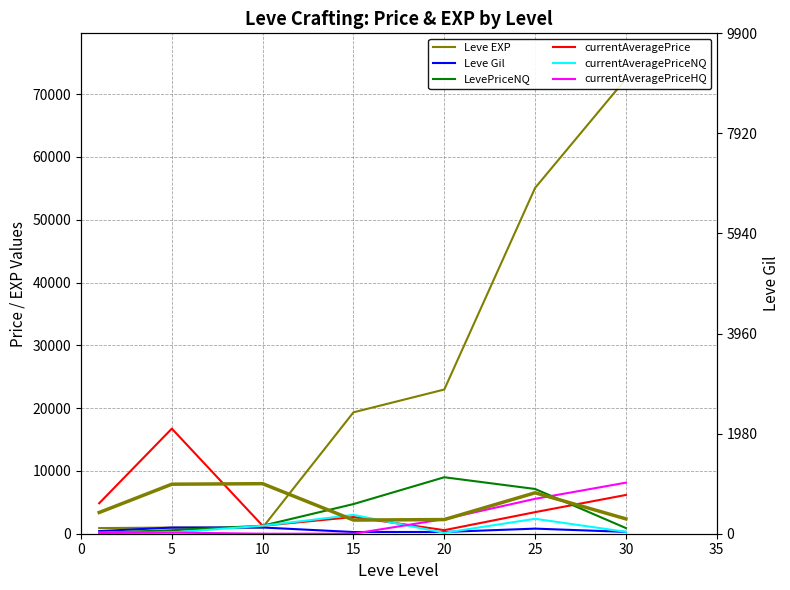

List the labels in order of Leve EXP value, smallest first.

1, 5, 10, 15, 20, 25, 30